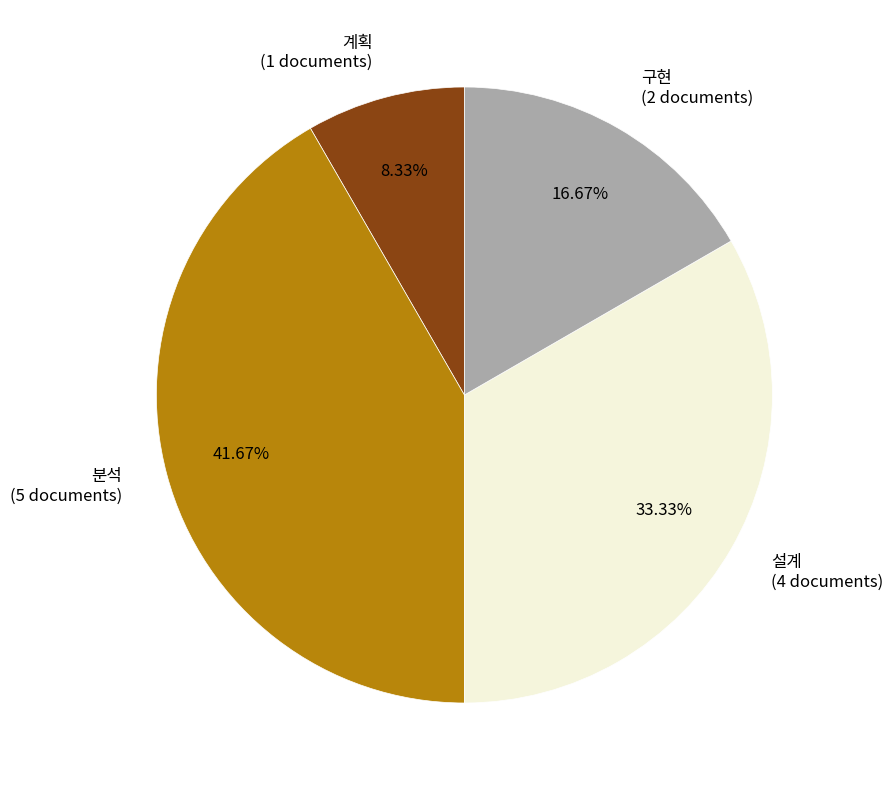

Does 분석 represent more than half of the total?

No